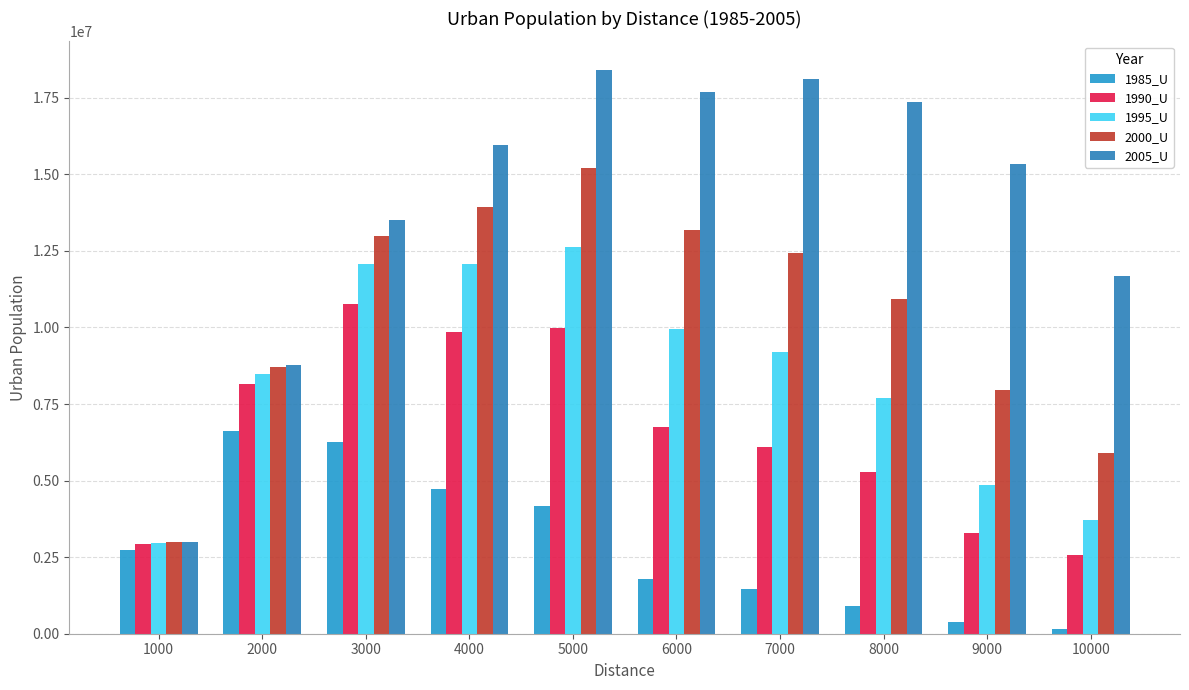

How many bars are there in each group?

5